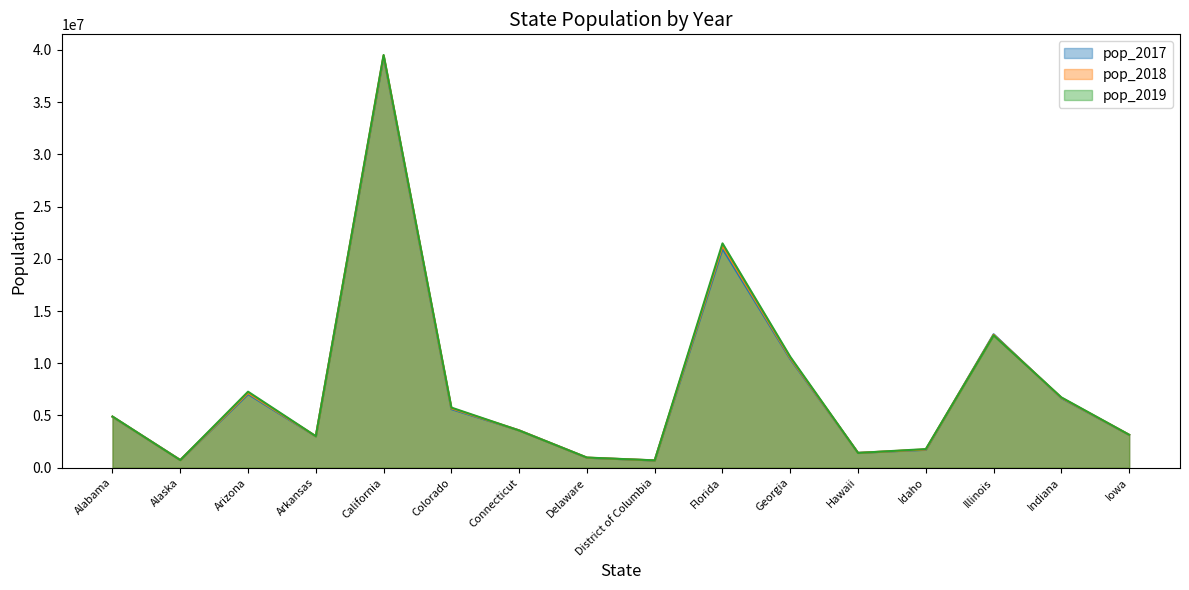

What is the total value across all series at California?

118332308